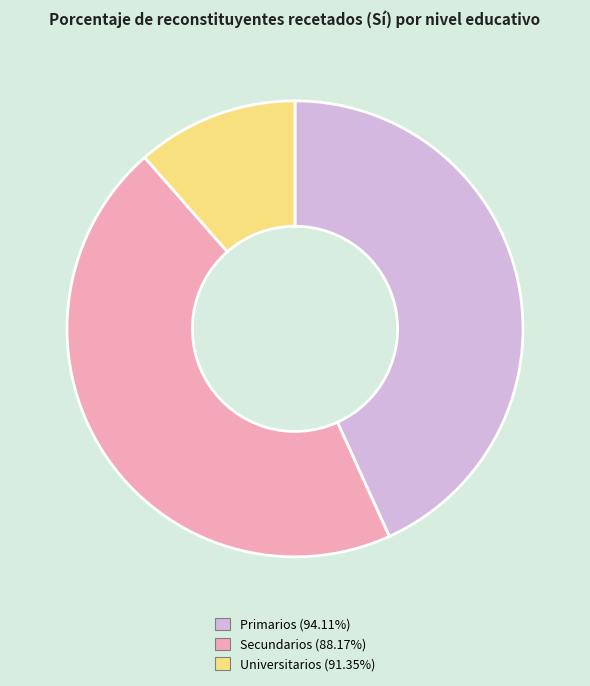

Approximately how many times larger is the value at Universitarios compared to Primarios?

0.3